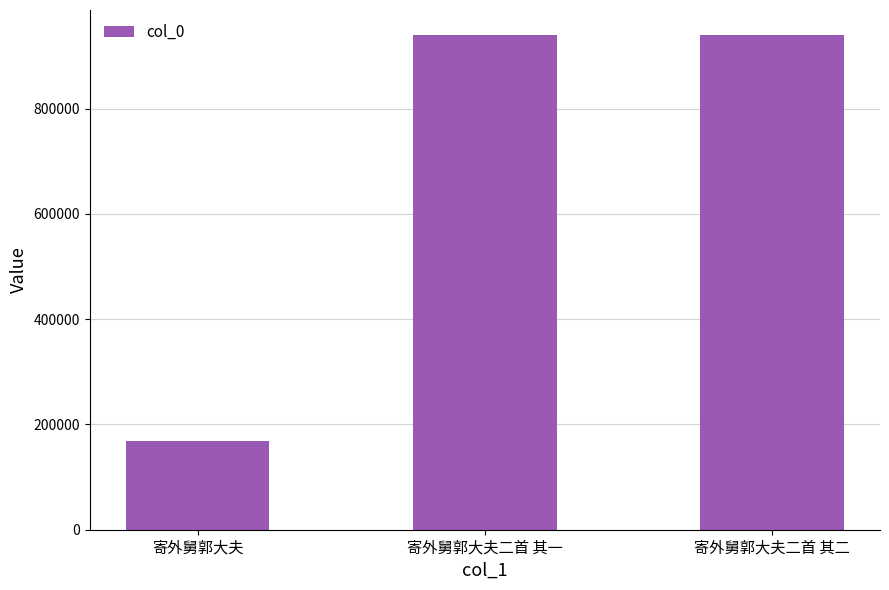

What value does the data have at 寄外舅郭大夫二首 其二, to the nearest 10?

940170